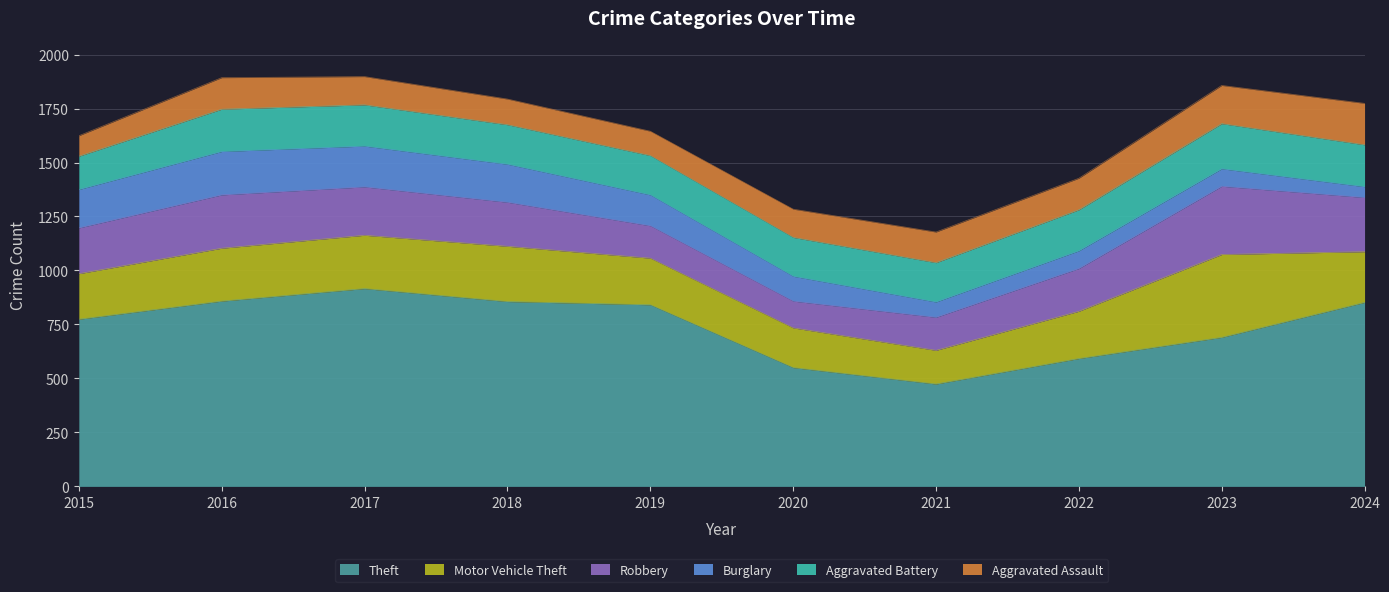

Rank the series at 2023 from highest to lowest value.

Theft, Motor Vehicle Theft, Robbery, Aggravated Battery, Aggravated Assault, Burglary